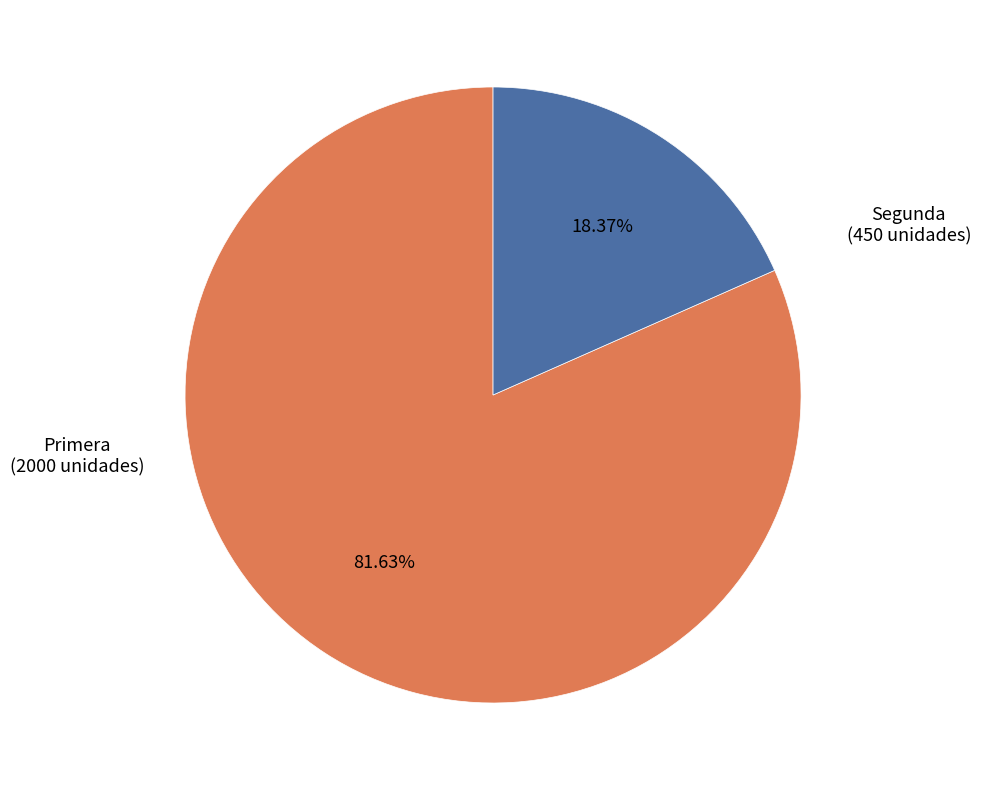

Is there a majority slice in this chart?

Yes